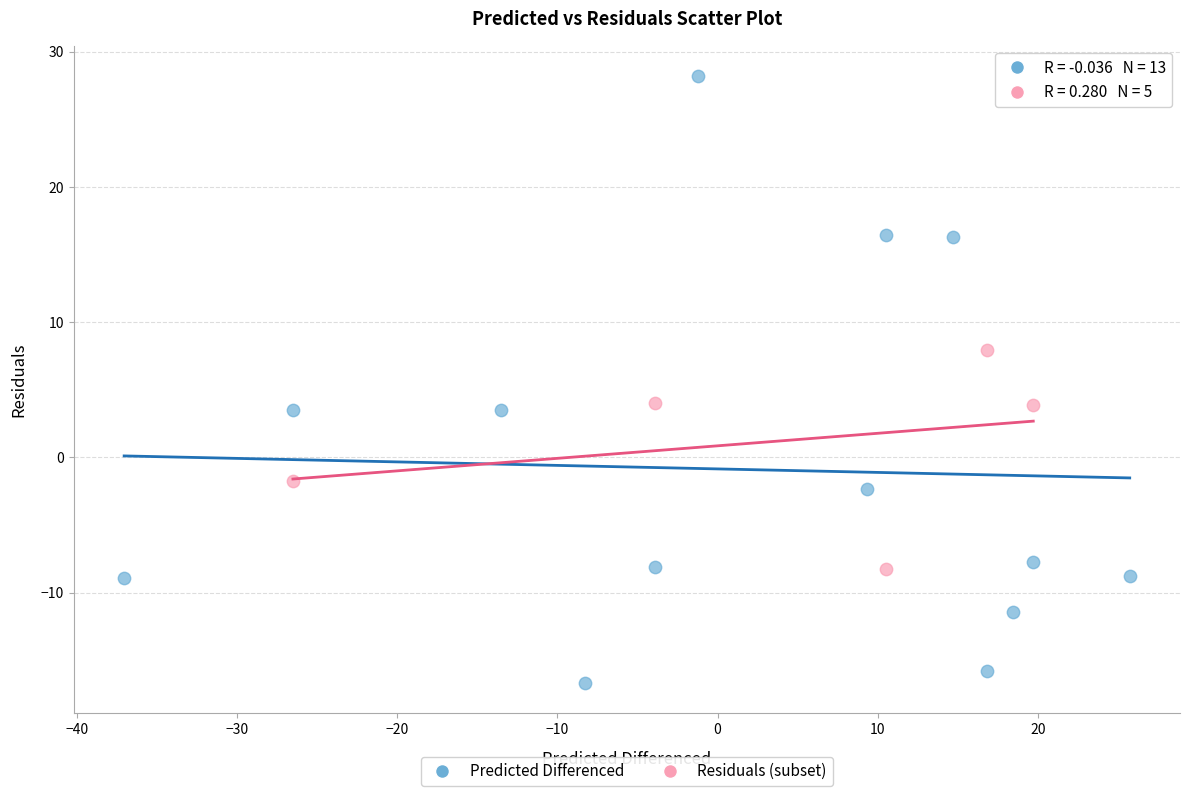

Which series contains the lowest Y value?

Predicted Differenced